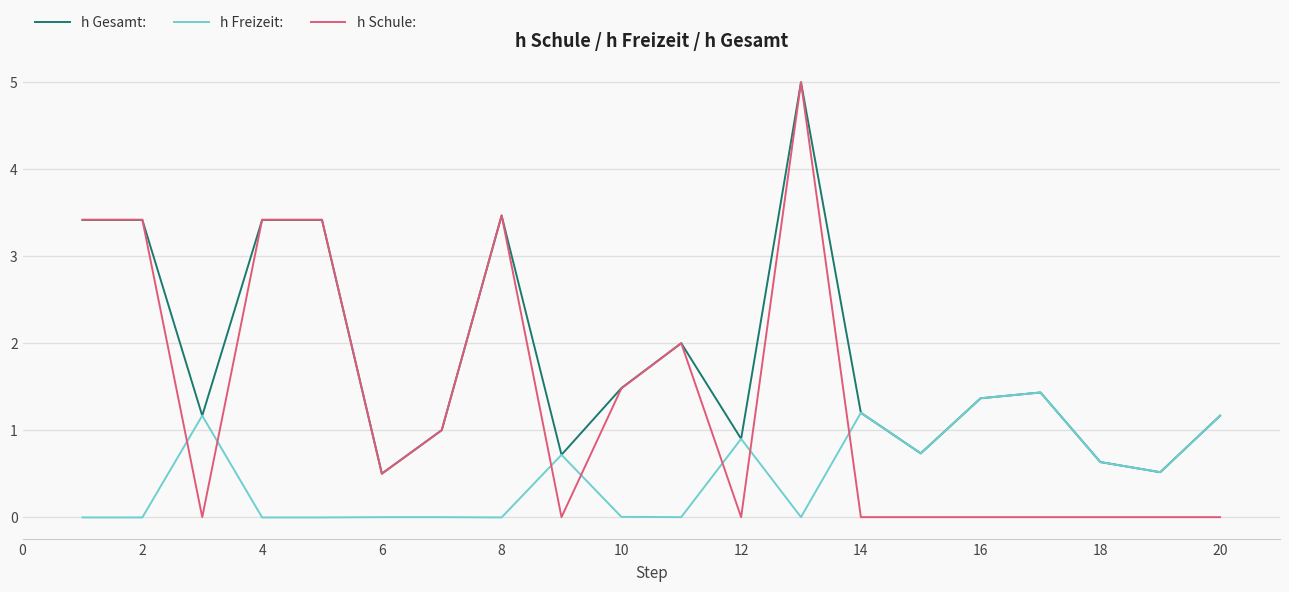

How many times do h Freizeit: and h Schule: cross each other?

7